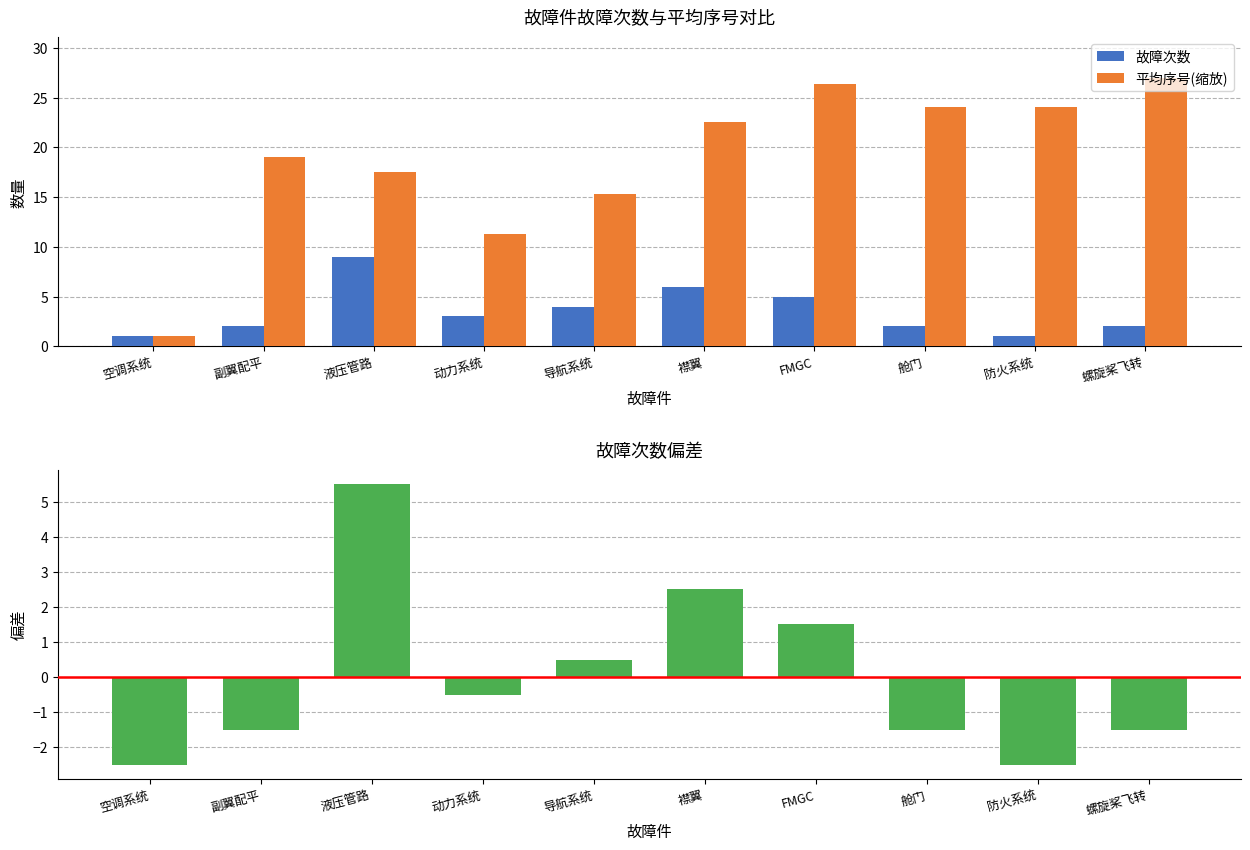

Does the chart contain stacked bars?

No